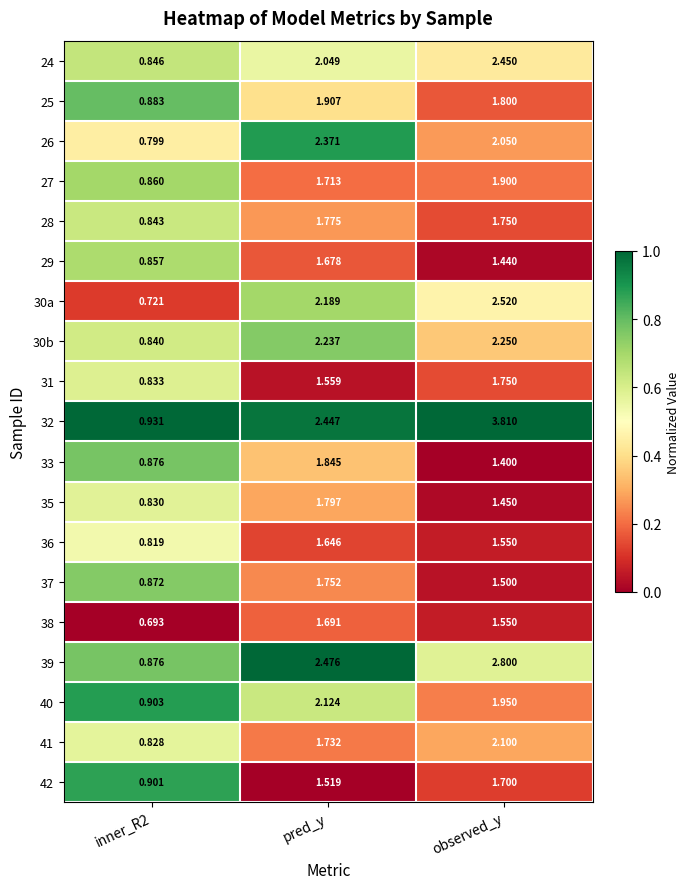

Where does the 33 series first go above 1?

pred_y